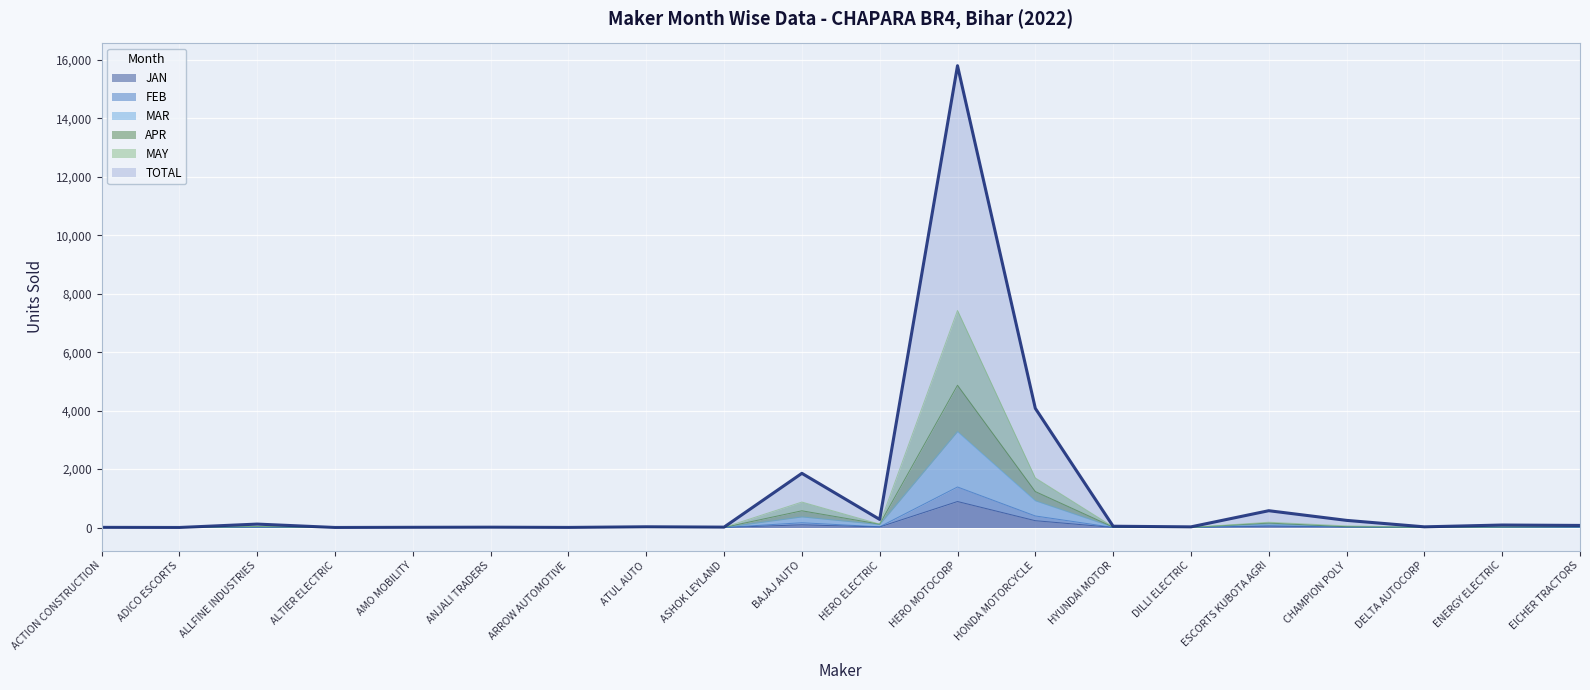

What are all the series names shown in the legend?

JAN, FEB, MAR, APR, MAY, TOTAL